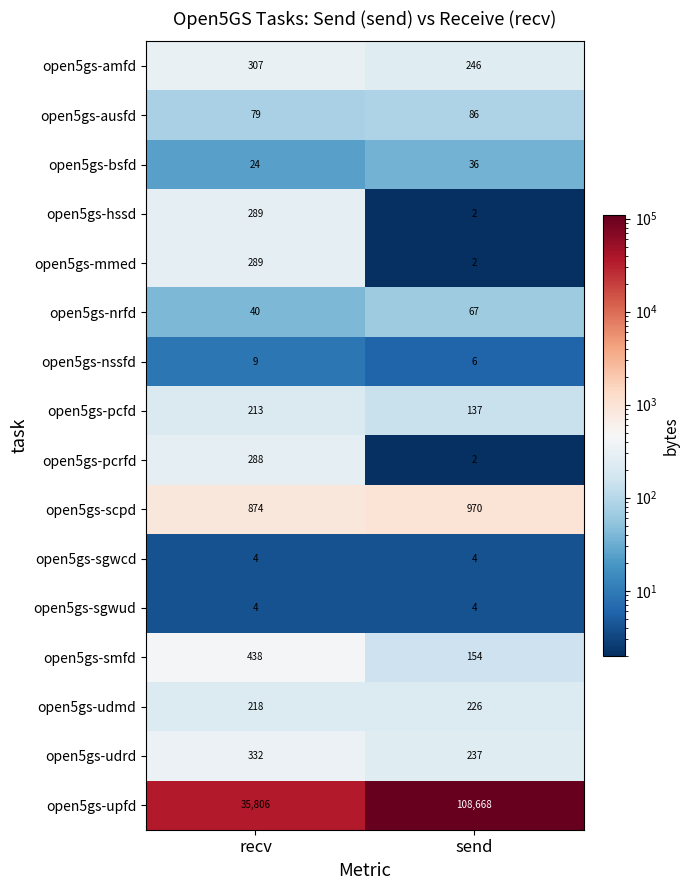

List the labels in order of open5gs-nssfd value, smallest first.

send, recv